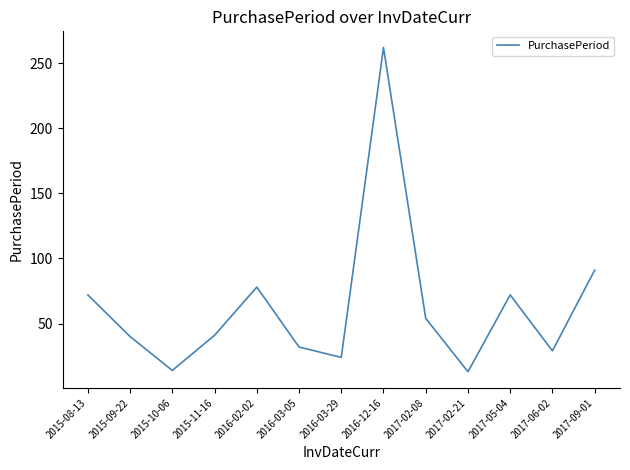

Which has a higher value, 2015-11-16 or 2016-03-05?

2015-11-16